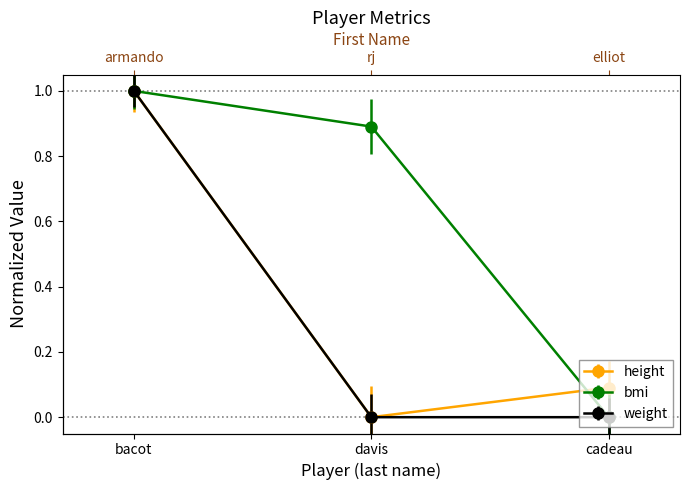

What position from the left is bacot?

1